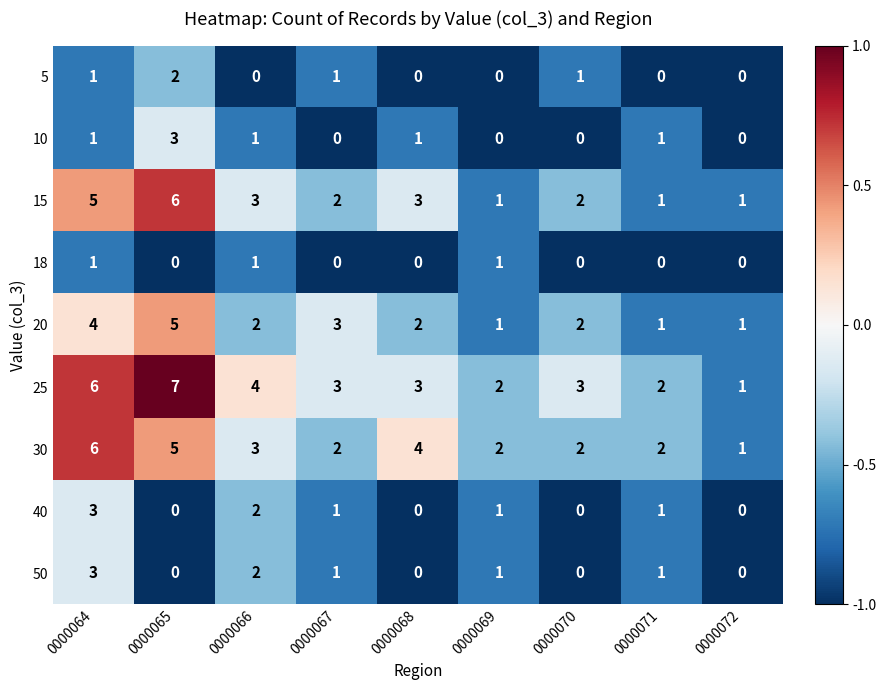

Which series has the largest range (max minus min)?

25